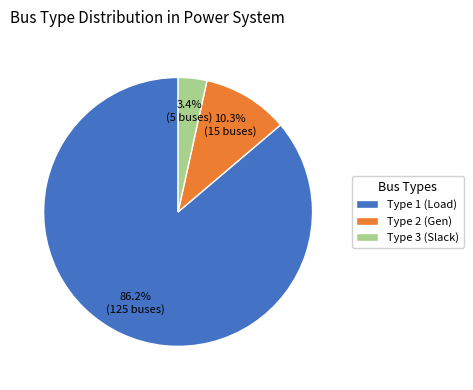

To the nearest percent, what is the difference between the largest and smallest slice percentages?

83%